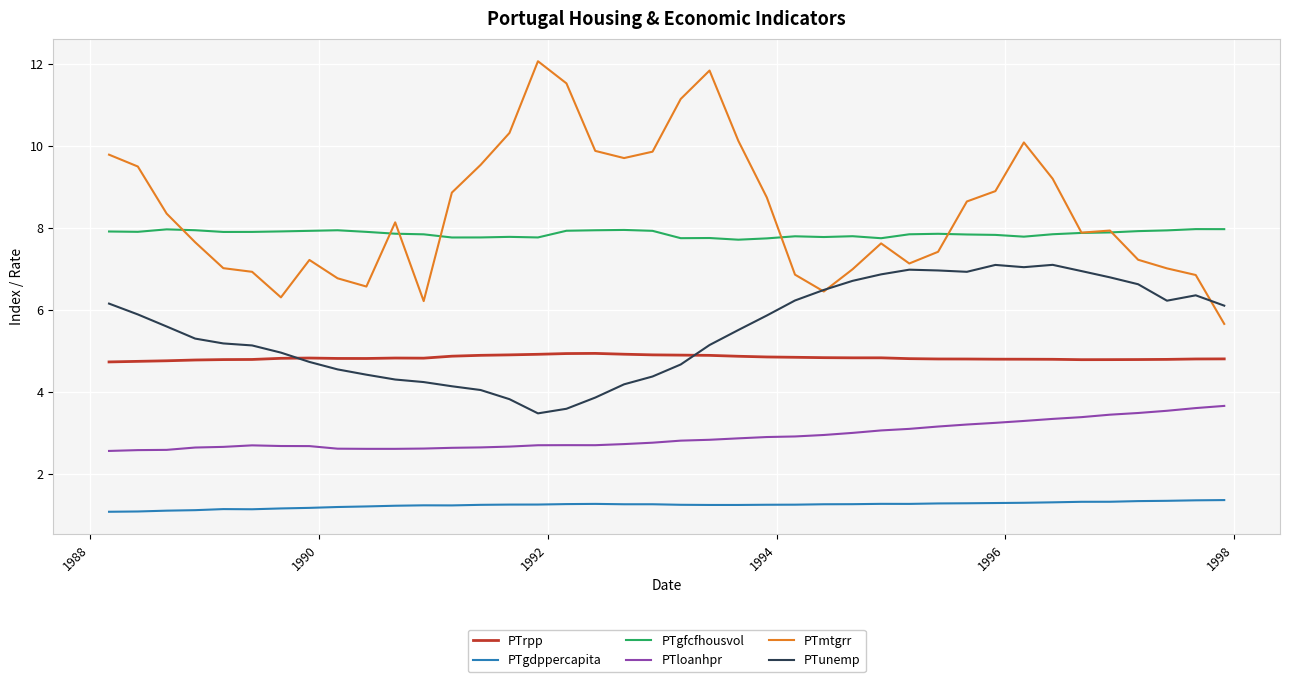

What are all the series names shown in the legend?

PTrpp, PTgdppercapita, PTgfcfhousvol, PTloanhpr, PTmtgrr, PTunemp